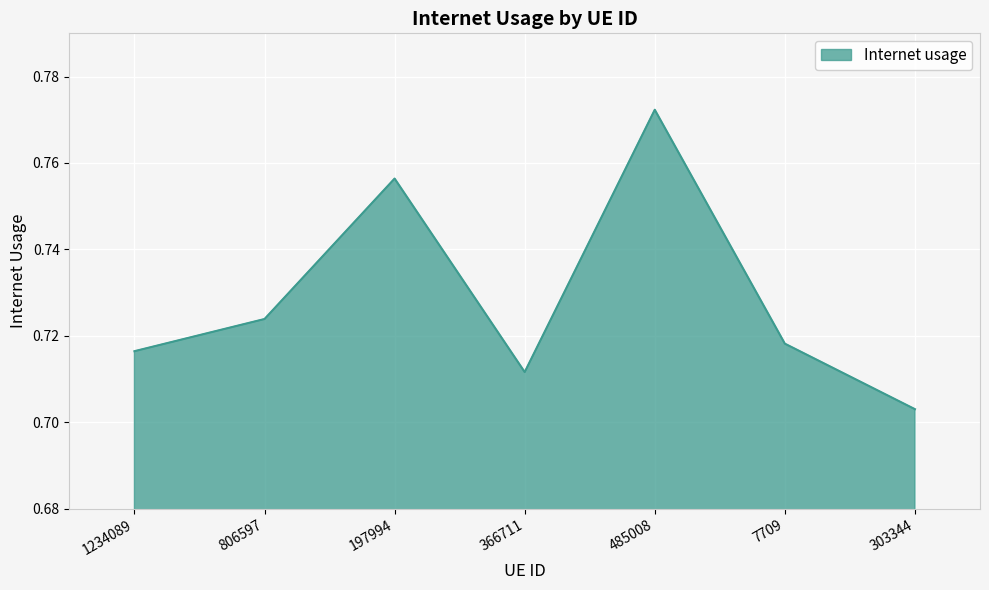

What is the sum of all values?

5.1